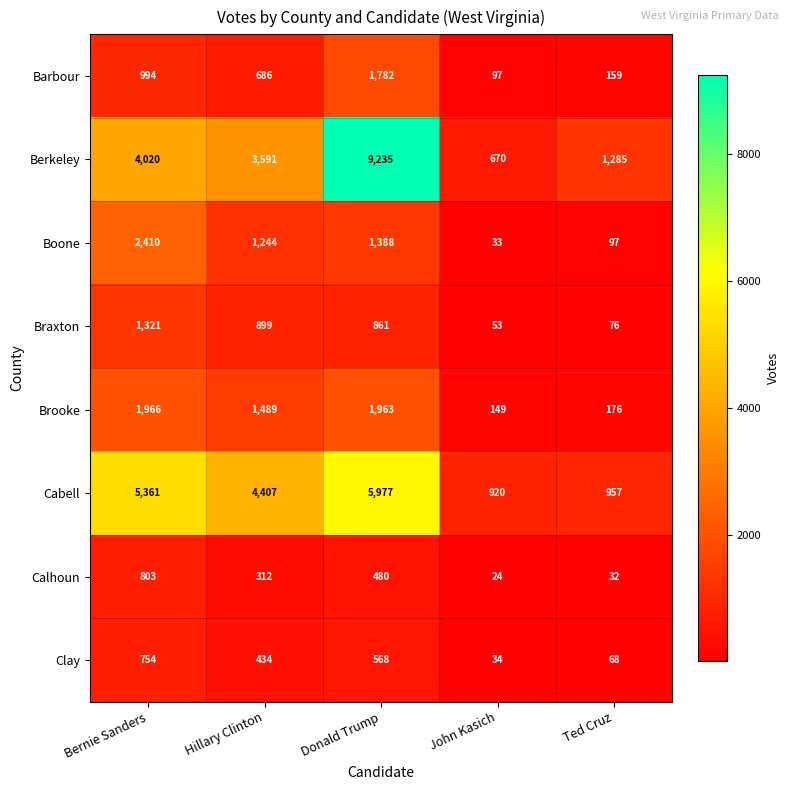

How many series are shown in this chart?

8